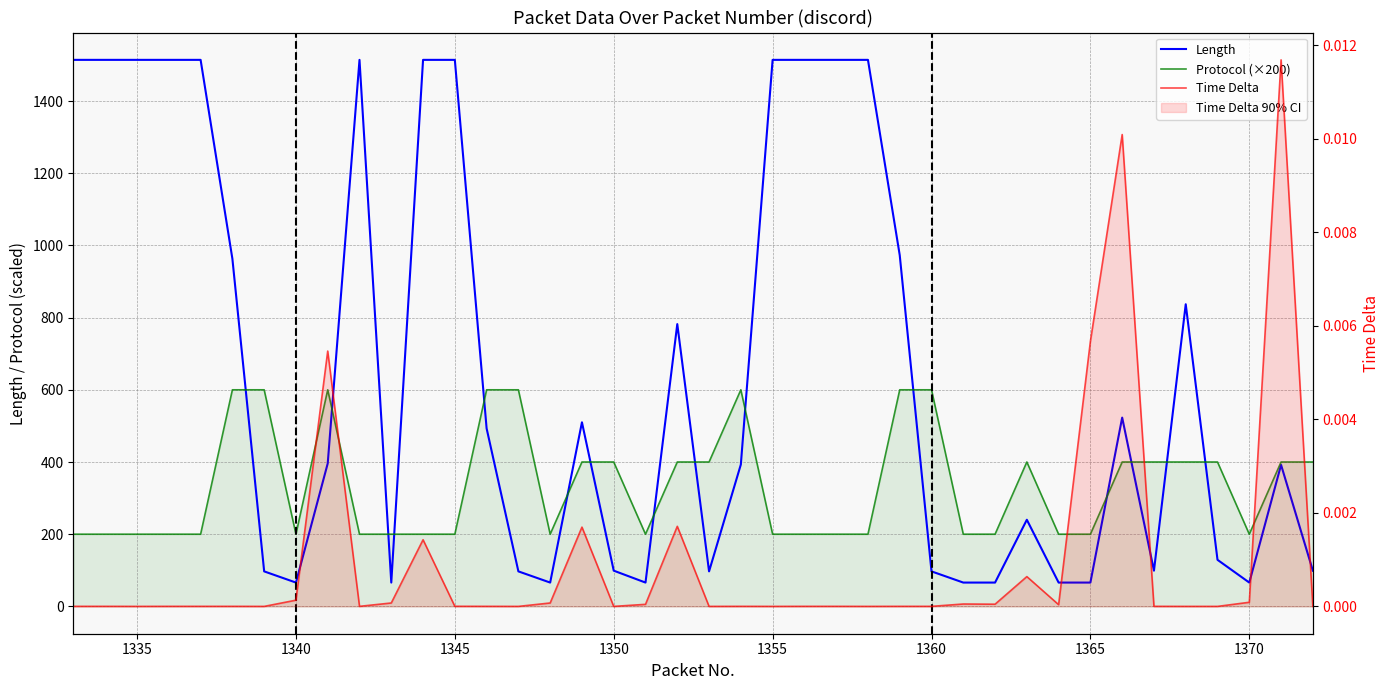

List the series in order of their peak value, lowest first.

Time Delta, Protocol, Length